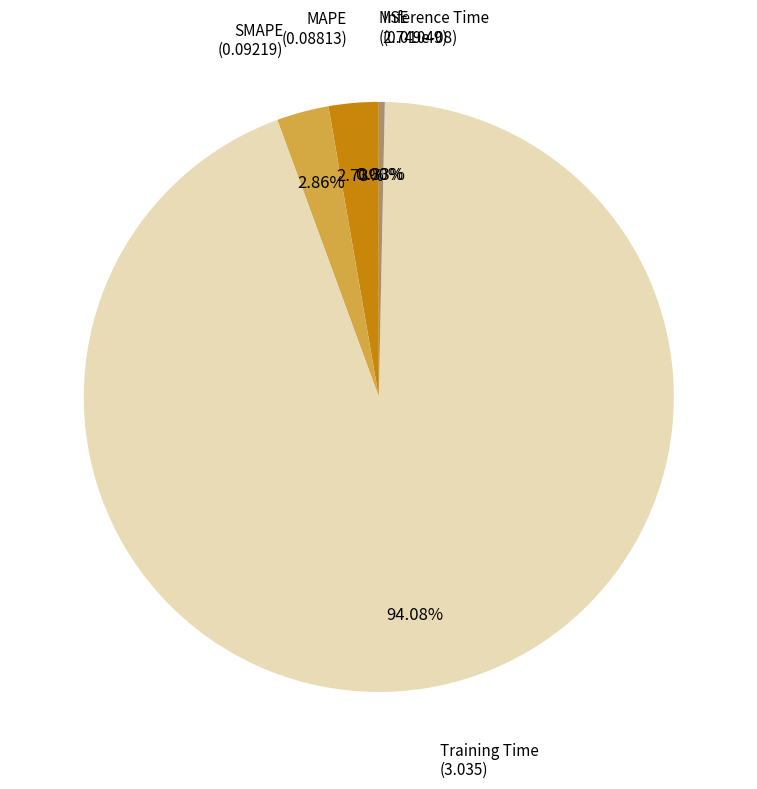

Which slice represents more than half of the pie?

Training Time